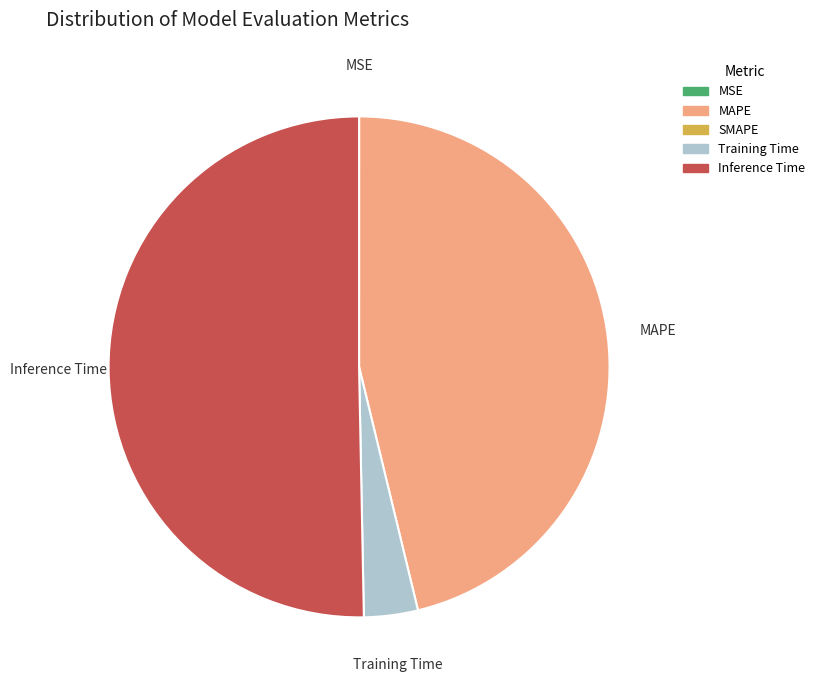

Is there any slice that represents more than half of the pie?

Yes